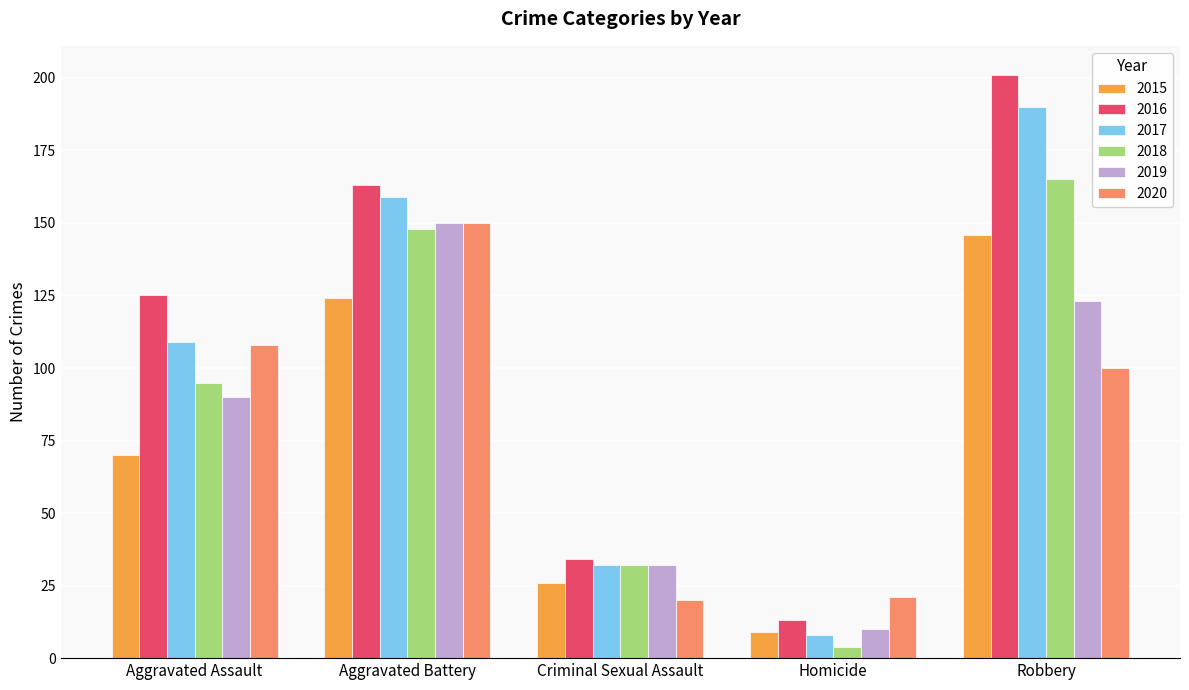

Read the 2015 value at Aggravated Battery, to the nearest 50.

100